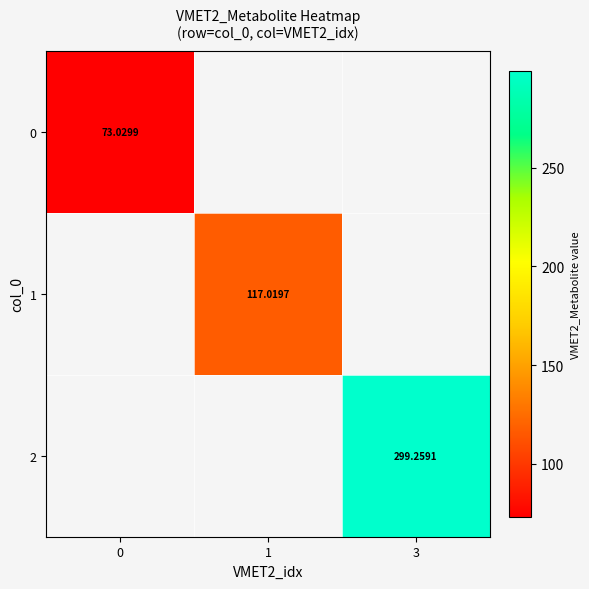

What value does the 2 series have at 3?

299.3